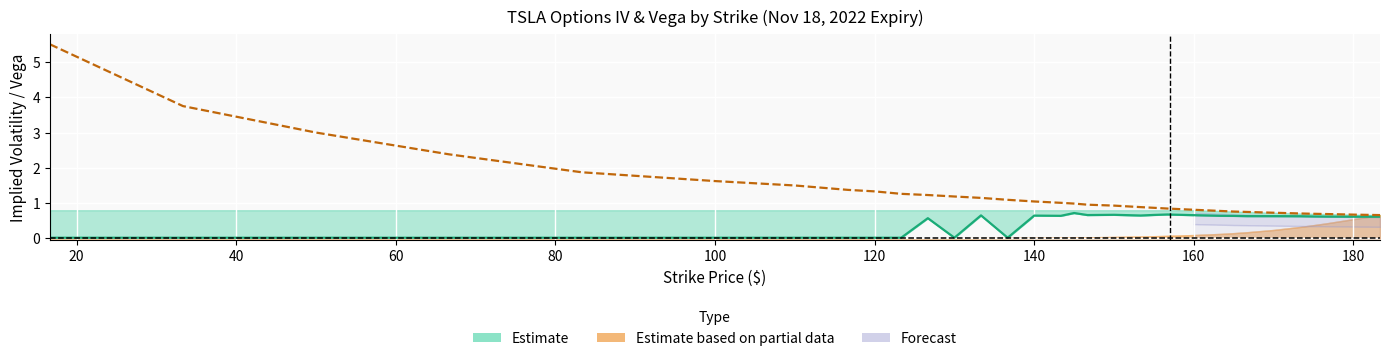

Reading right to left, list all the values displayed in this chart.

Call IV: 0.6	0.6	0.6	0.6	0.6	0.6	0.6	0.6	0.6	0.7	0.7	0.7	0.6	0.7	0.7	0.7	0.6	0.6	0.0	0.7	0.0	0.6	0.0	0.0	0.0	0.0	0.0	0.0	0.0	0.0	0.0	0.0
Put IV: 0.7	0.7	0.7	0.7	0.7	0.7	0.8	0.8	0.8	0.8	0.8	0.9	0.9	0.9	1.0	1.0	1.0	1.0	1.1	1.1	1.2	1.2	1.3	1.3	1.4	1.5	1.6	1.9	2.4	3.0	3.8	5.5